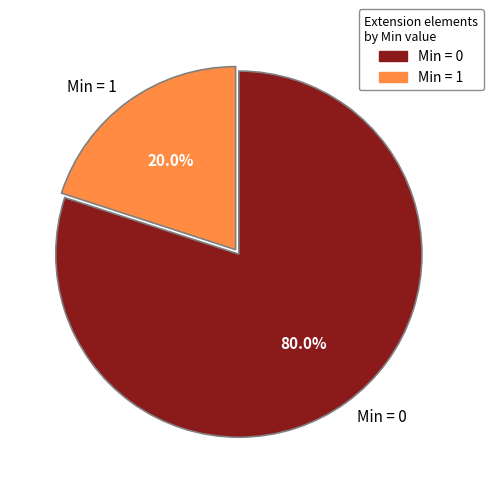

Rank the categories by value from highest to lowest.

Min = 0, Min = 1